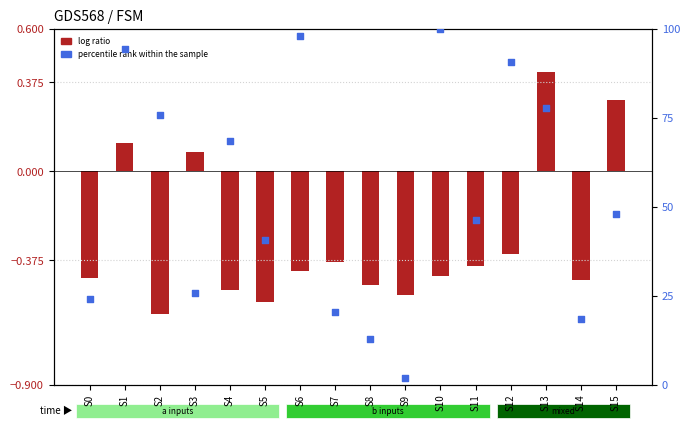

Which series has the largest total across all categories?

percentile rank within the sample